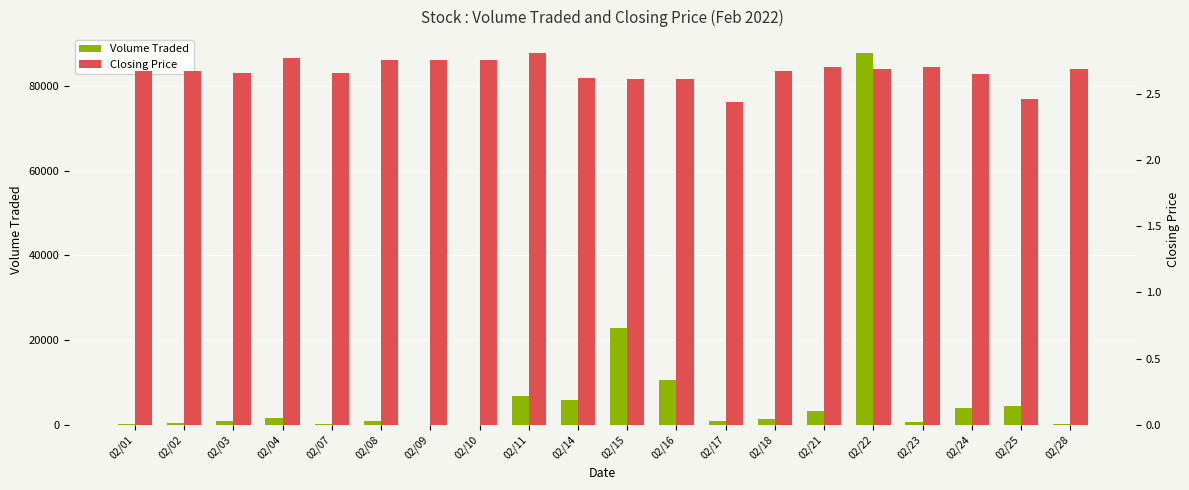

How many groups of bars are there?

20